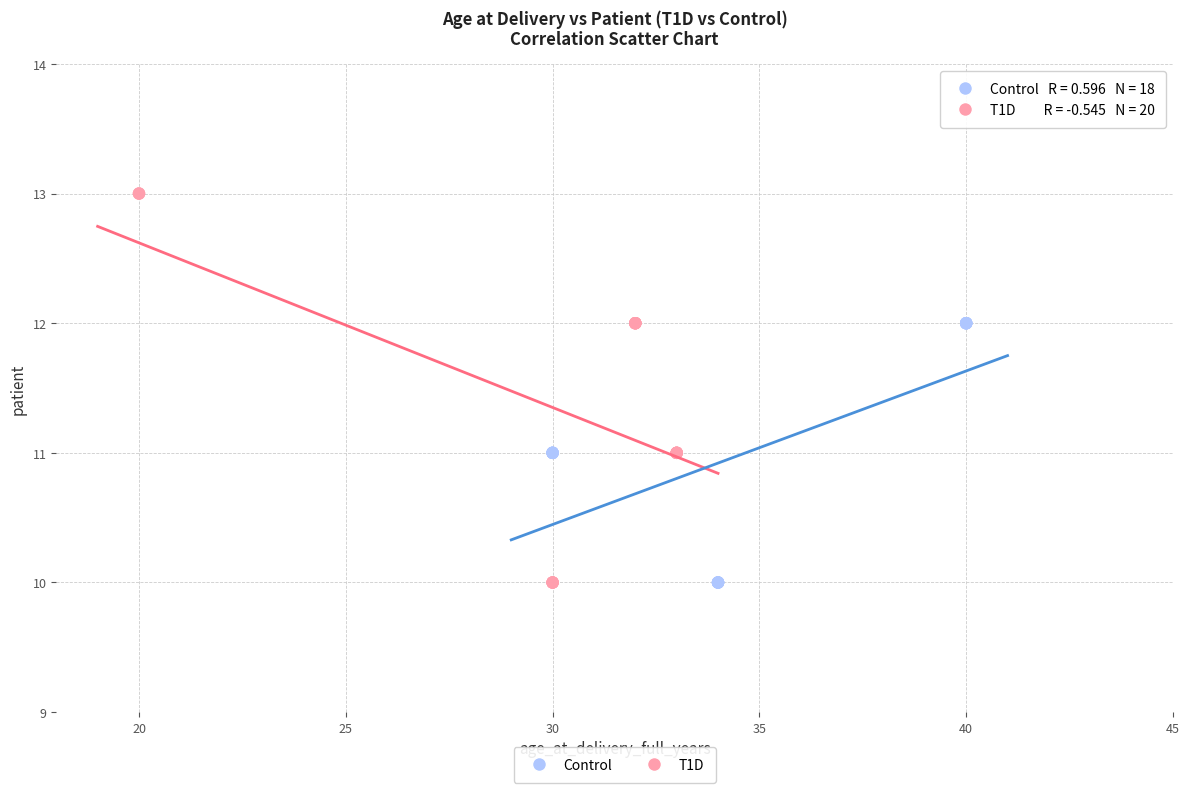

Which series contains the highest Y value?

T1D